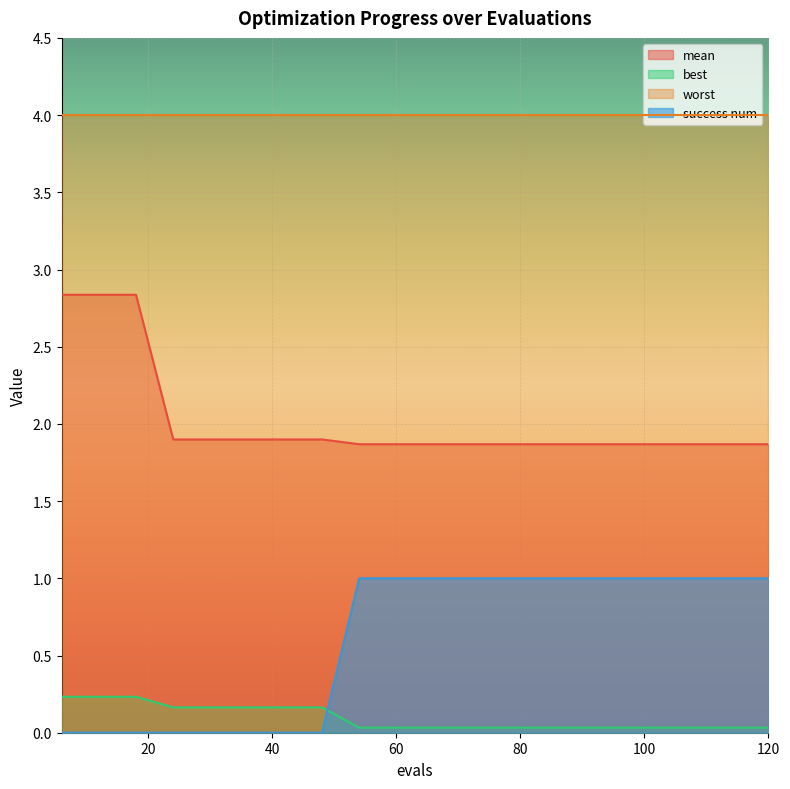

Which series has the largest total across all categories?

worst